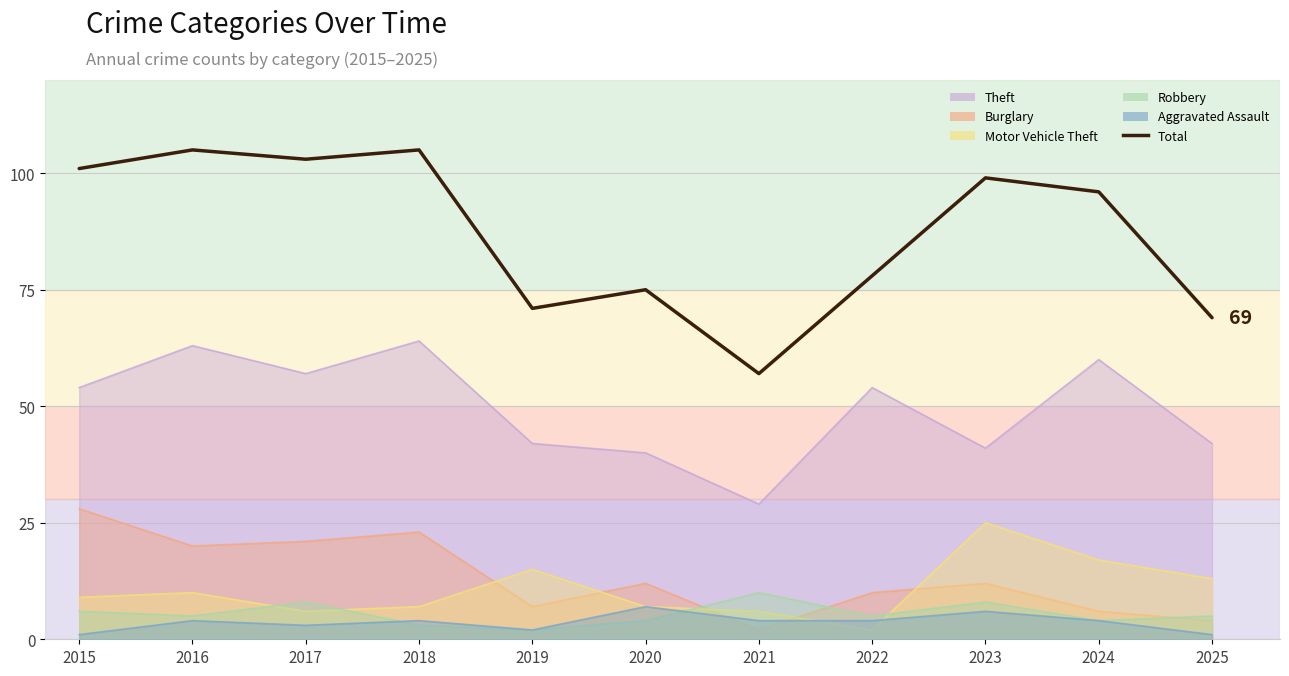

Which label corresponds to the smallest value in the chart?

2021